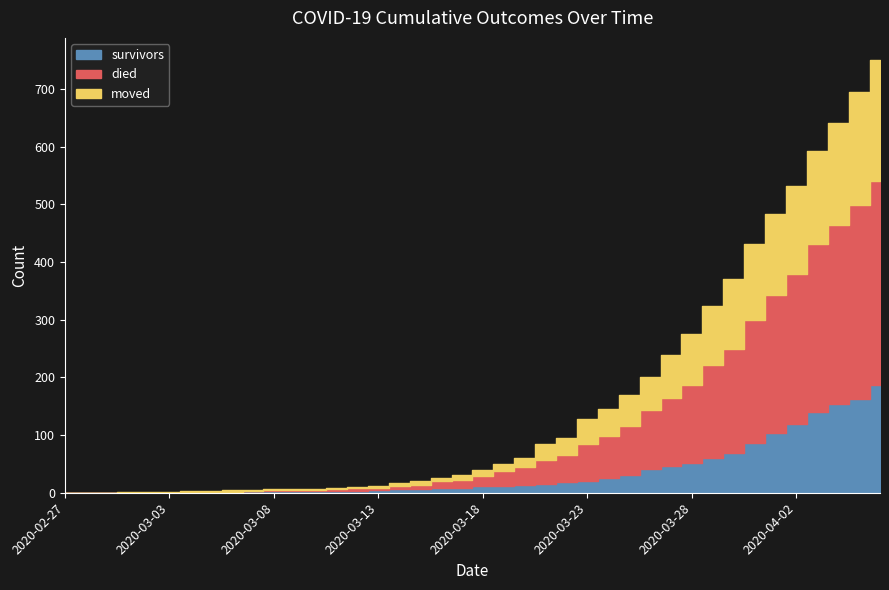

How many lines are shown in the chart?

3